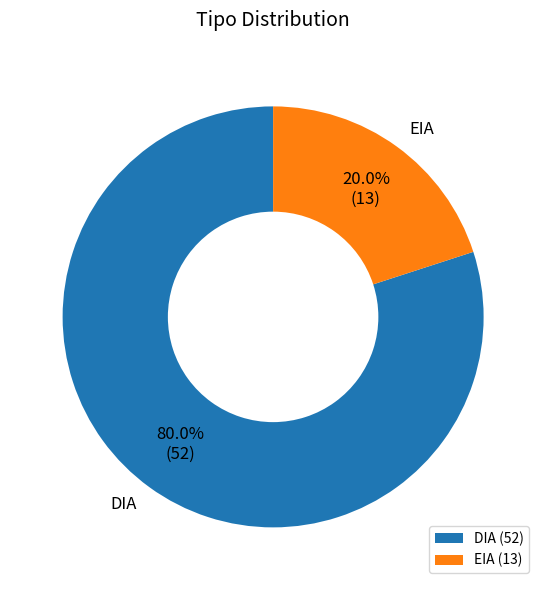

True or false: EIA accounts for 20% of the total.

True